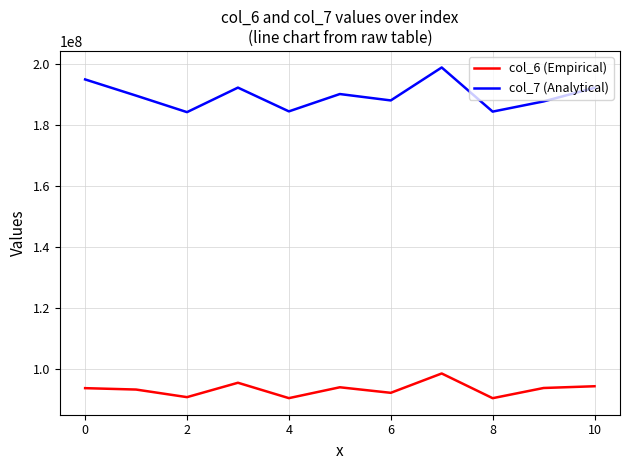

True or false: col_7 (Analytical) and col_6 (Empirical) cross at least once.

False